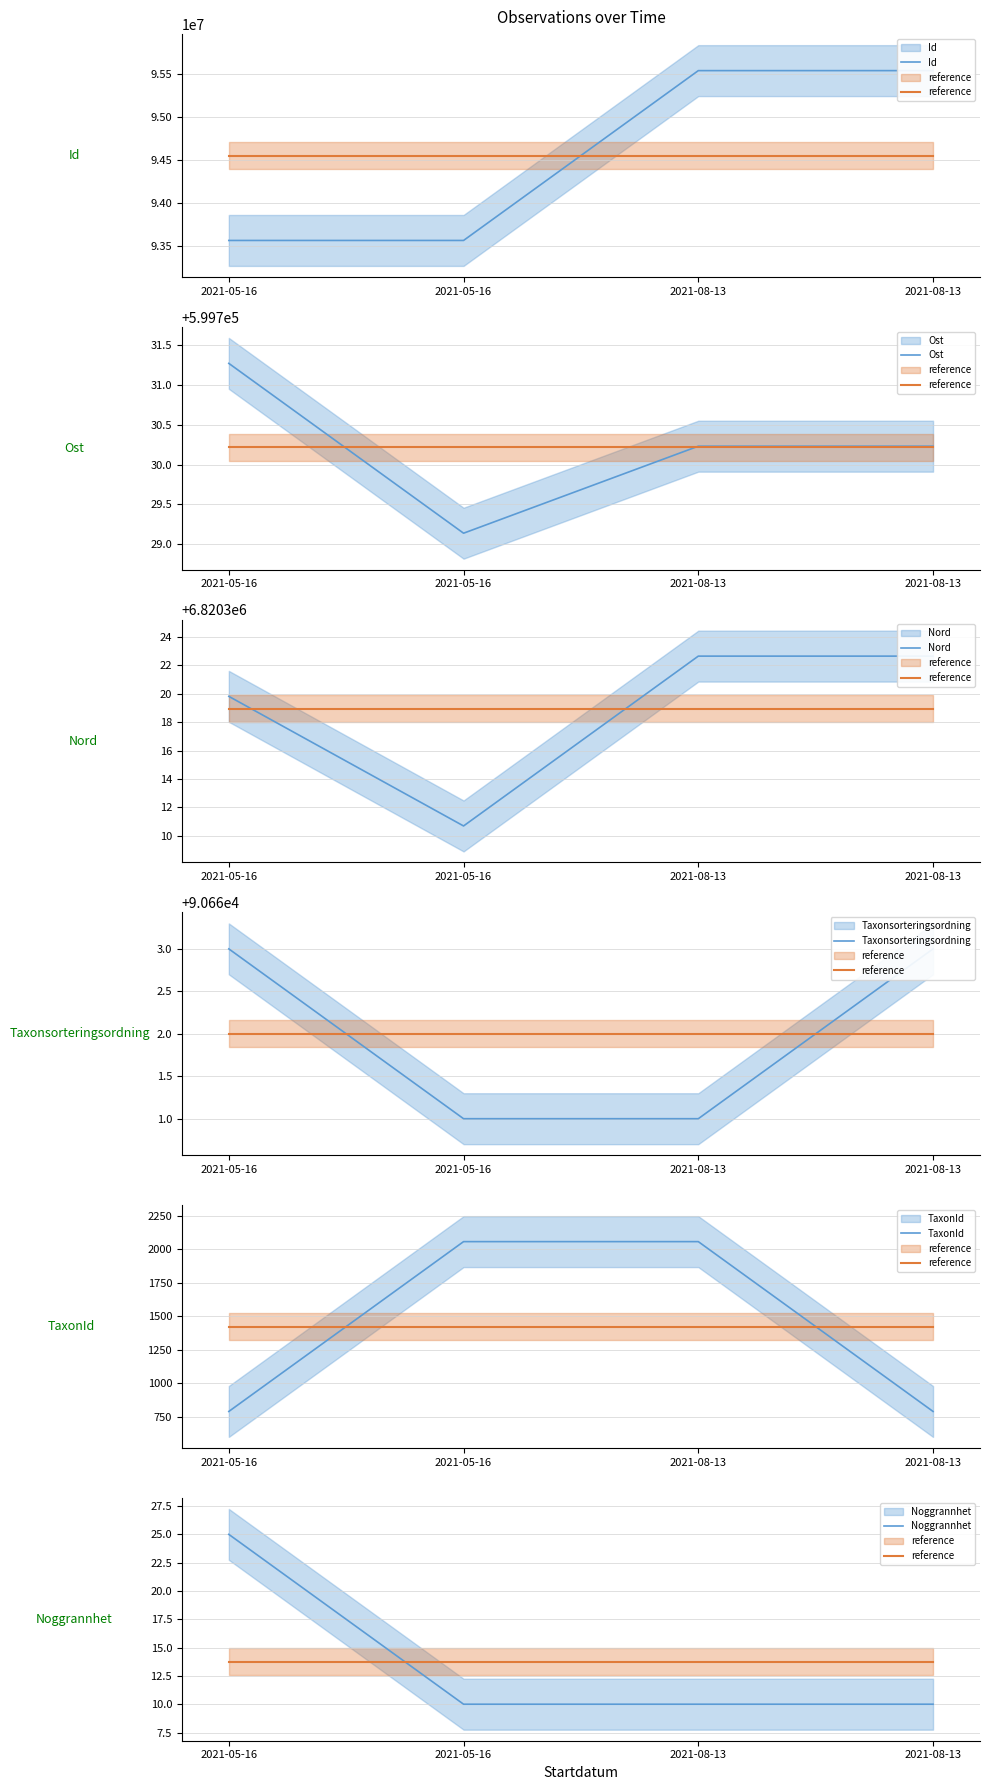

How many TaxonId values are between 789 and 2058?

4